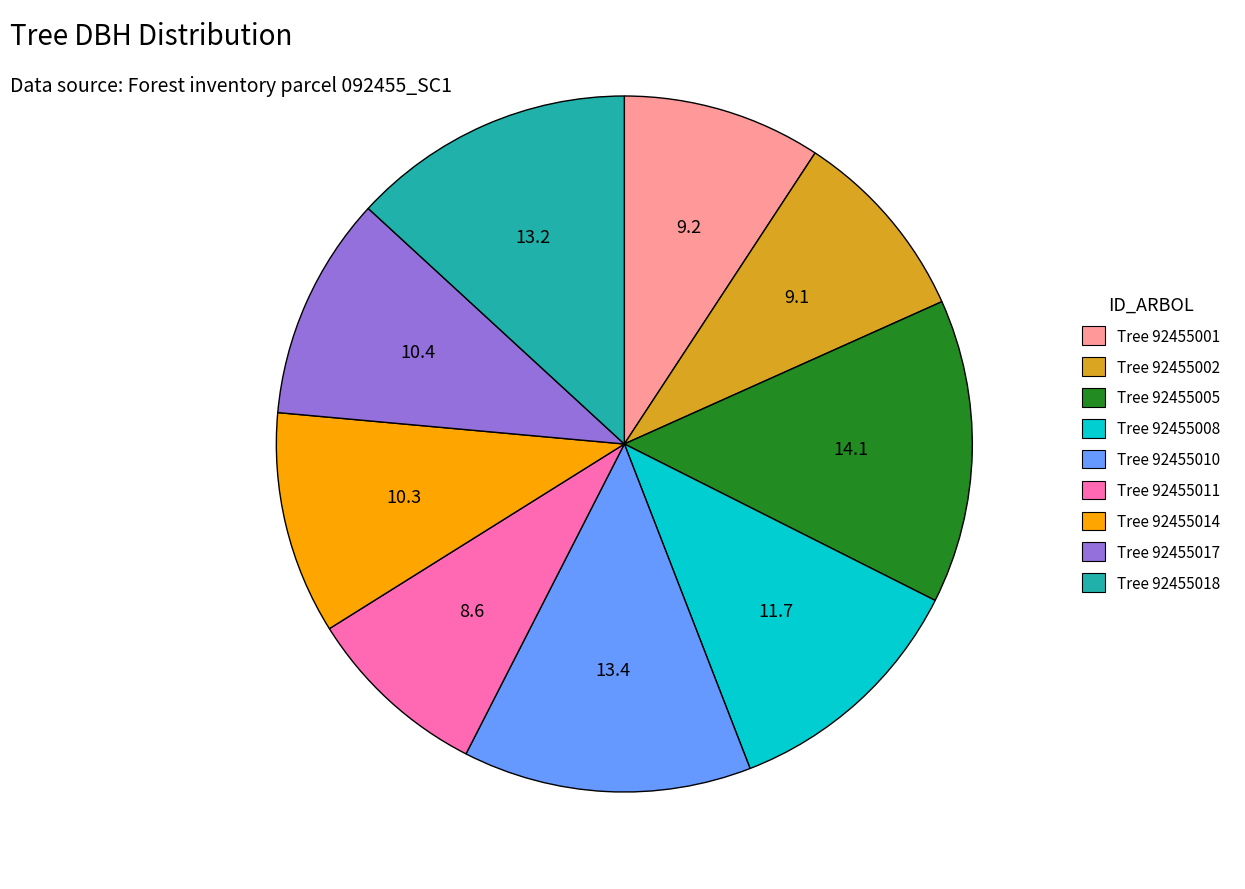

Combined, do Tree 92455001 and Tree 92455008 account for over 50%?

No